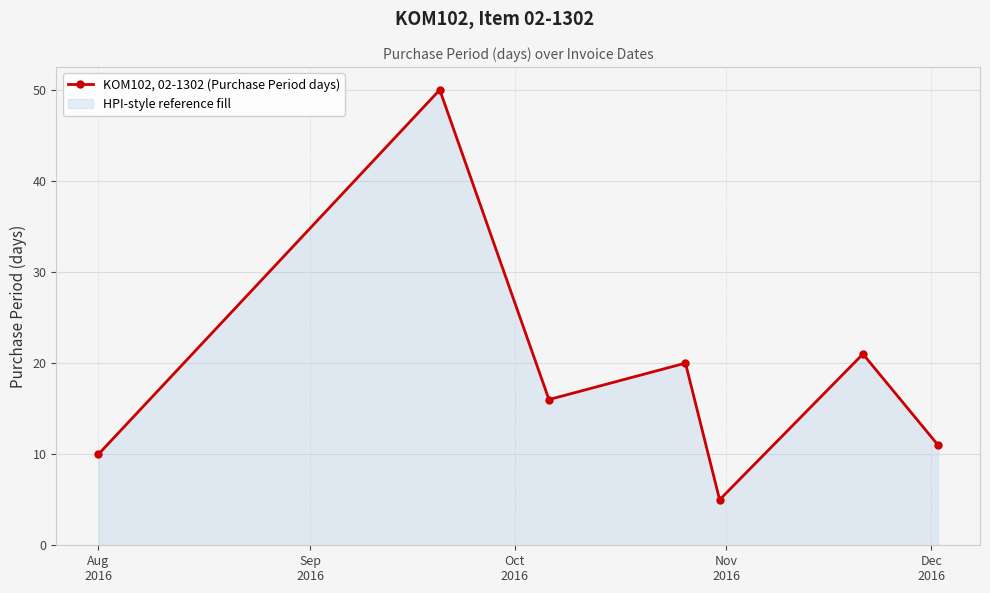

How many lines are shown in the chart?

1